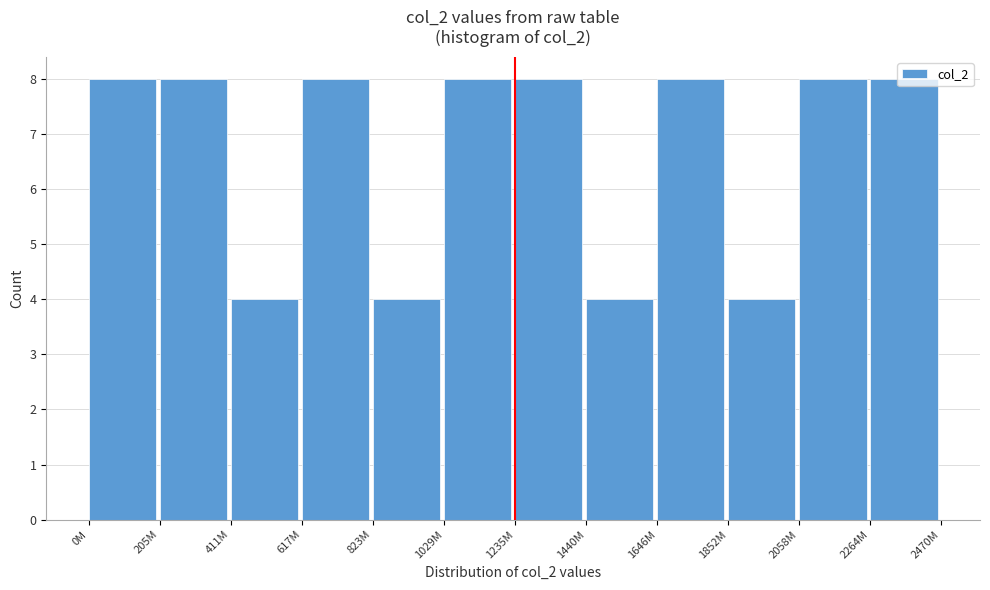

What is the change in value from 823M to 1029M?

+4